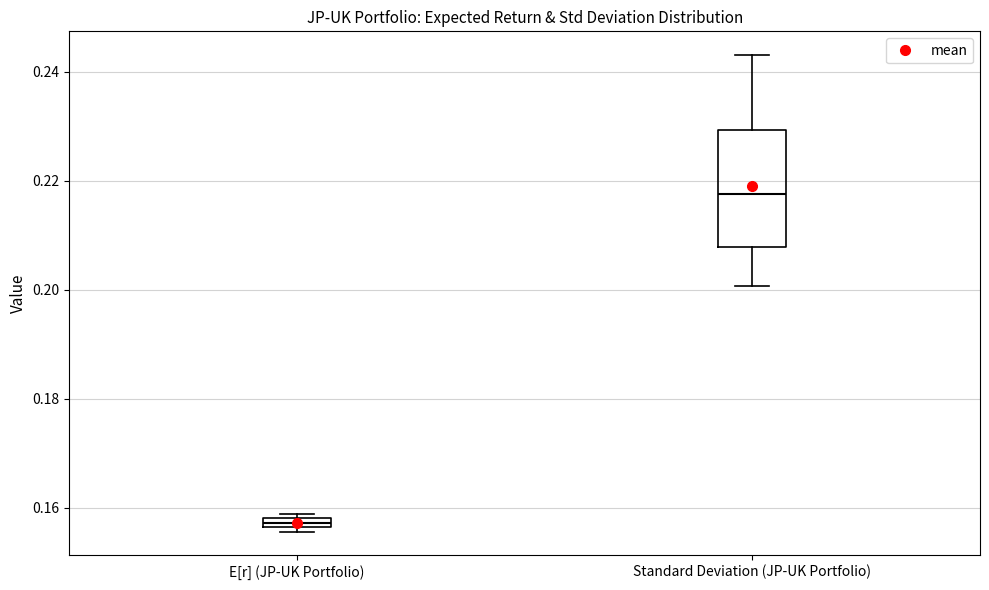

Which box is the tallest, from its lower edge to its upper edge?

Standard Deviation (JP-UK Portfolio)